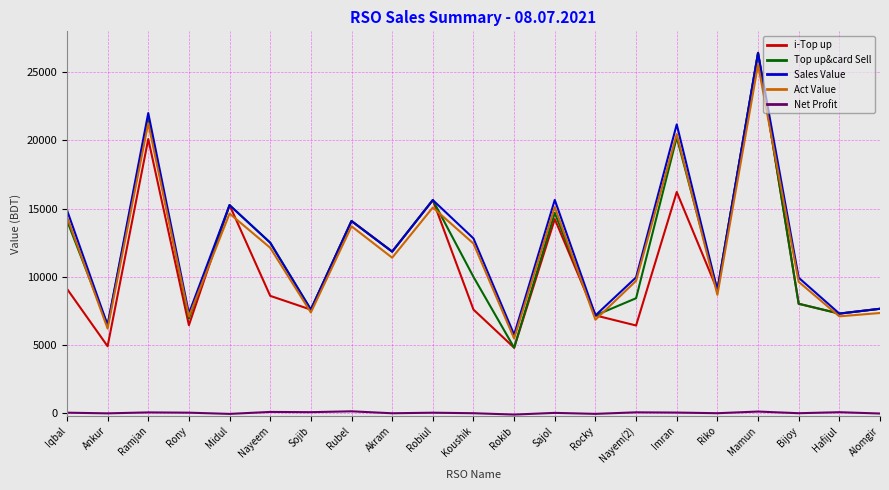

How many lines are shown in the chart?

5